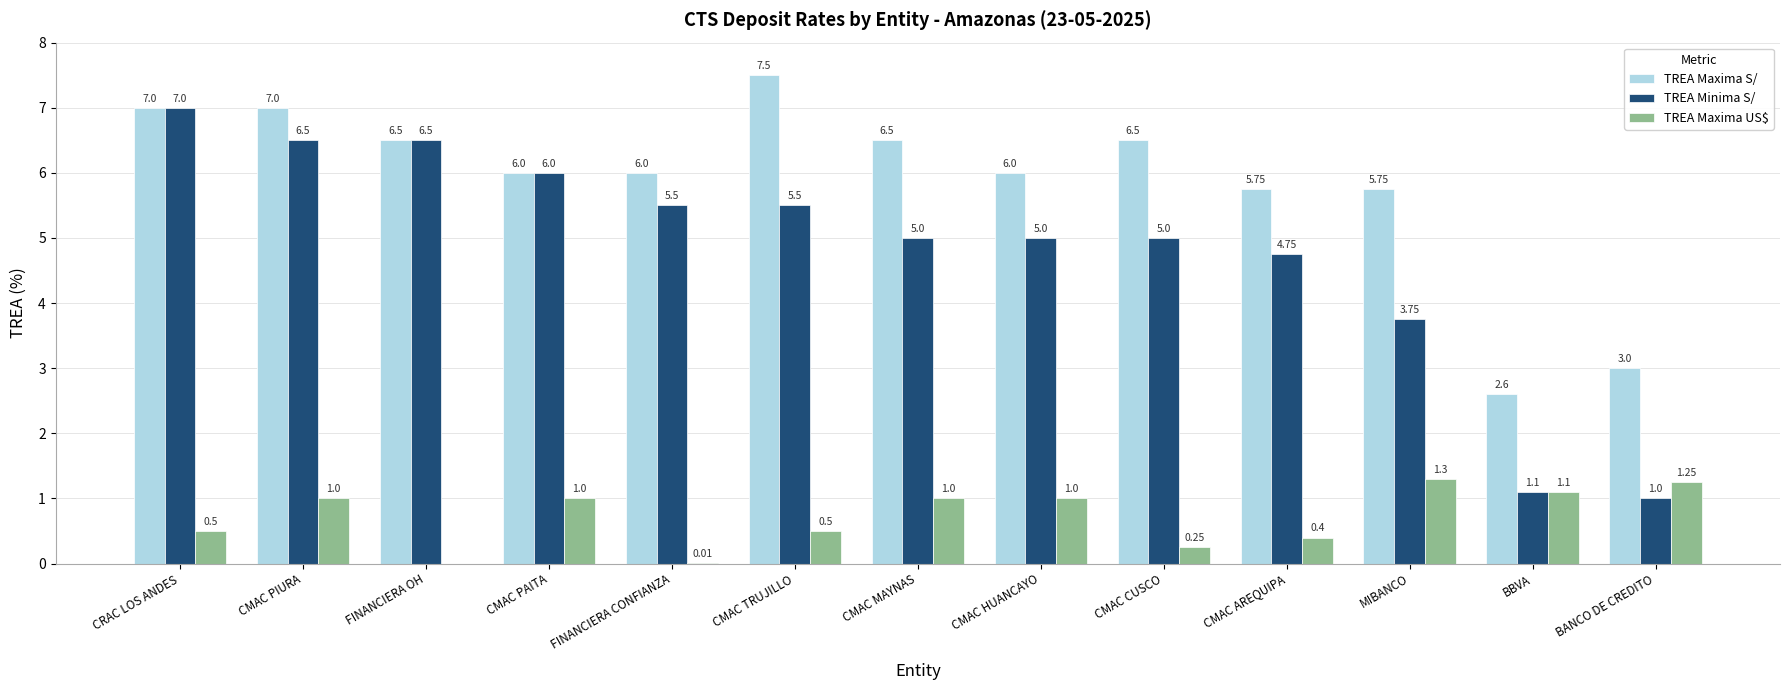

What is the sum of the TREA Minima S/ values at FINANCIERA OH and CMAC PAITA?

12.5